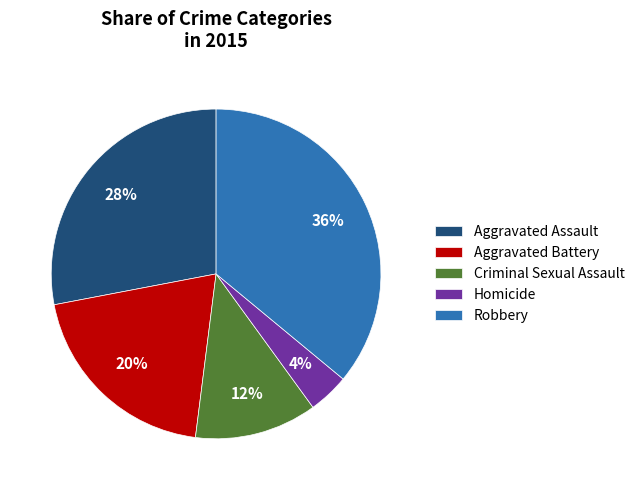

Approximately how many times larger is the value at Homicide compared to Aggravated Battery?

0.2